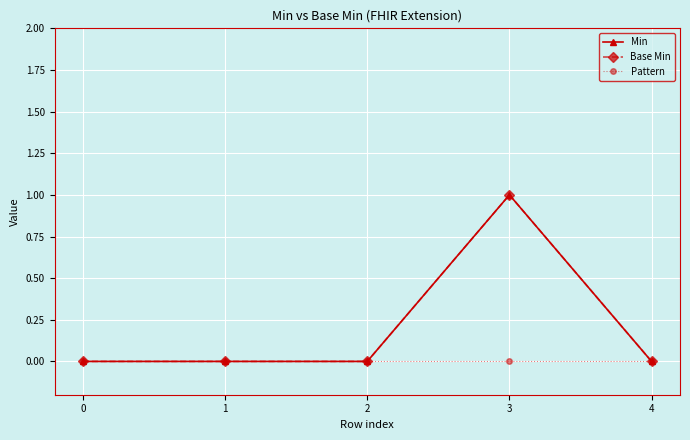

Which series changed the most between 2 and 4?

Min